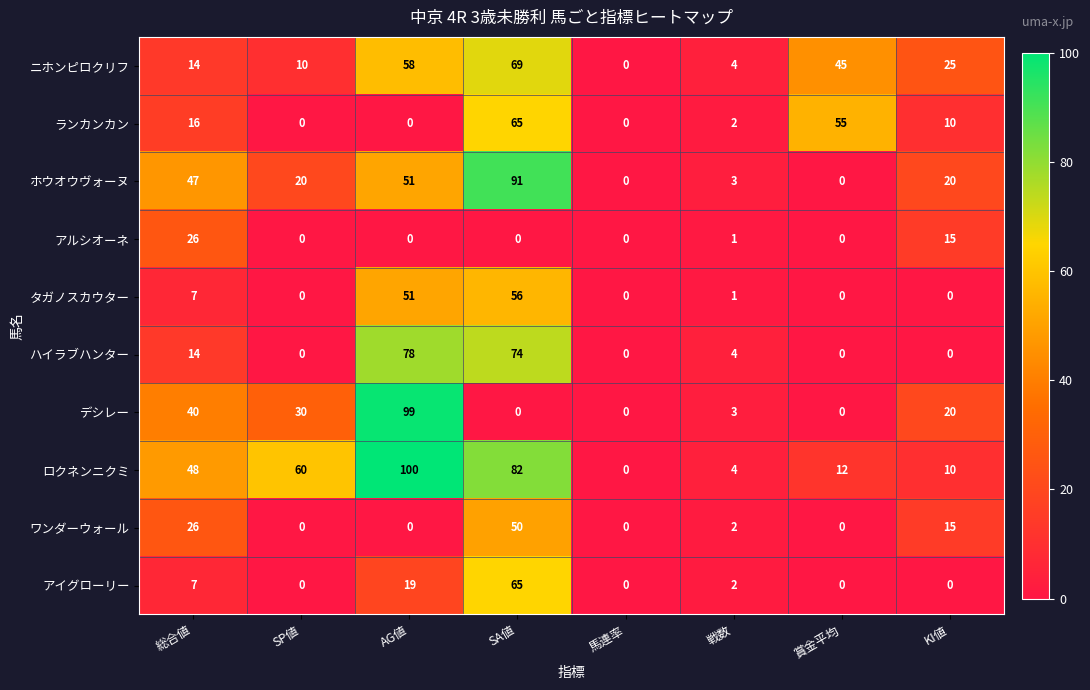

What is the average value of the アルシオーネ series?

5